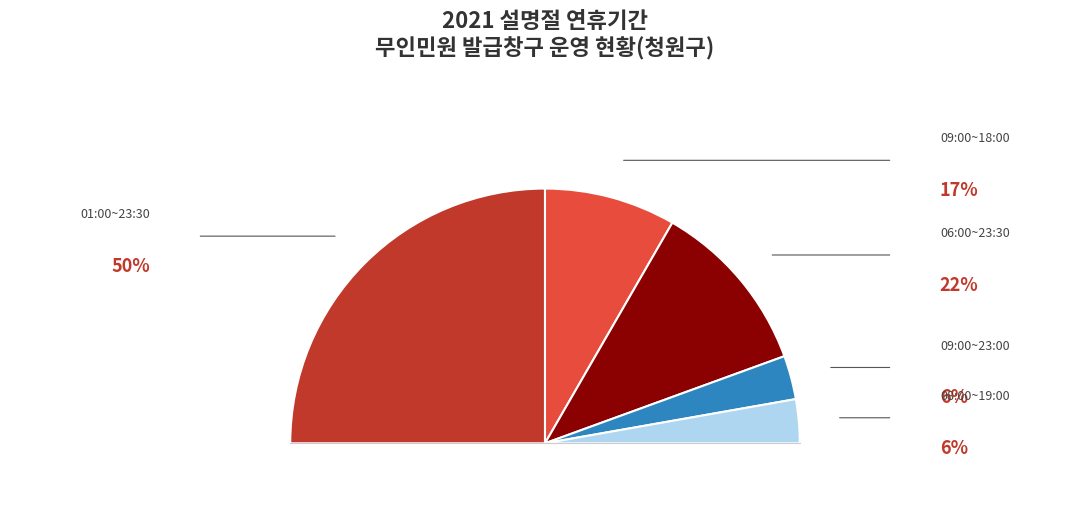

What is the smallest slice in the pie chart?

09:00~23:00